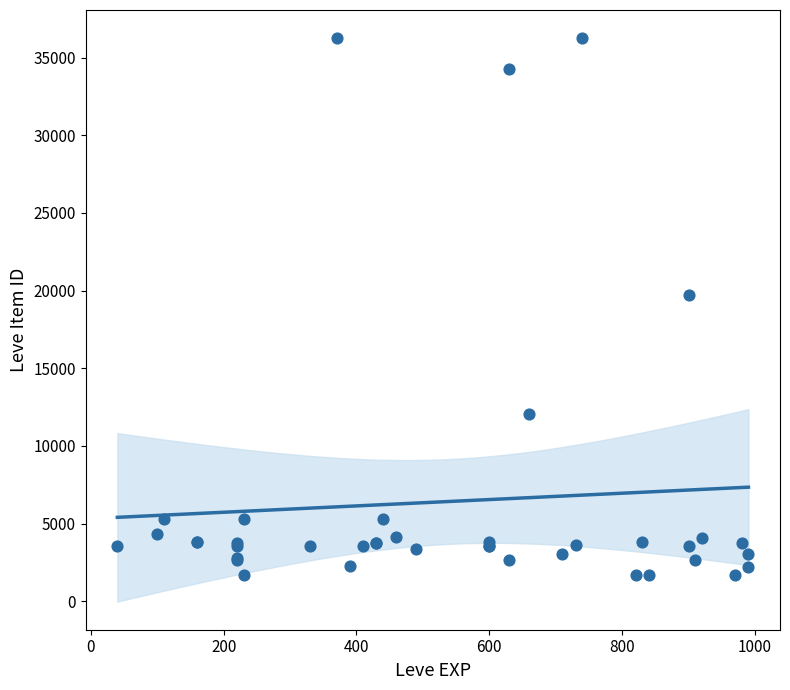

What Y value in the scatter plot is closest to 18967?

19744